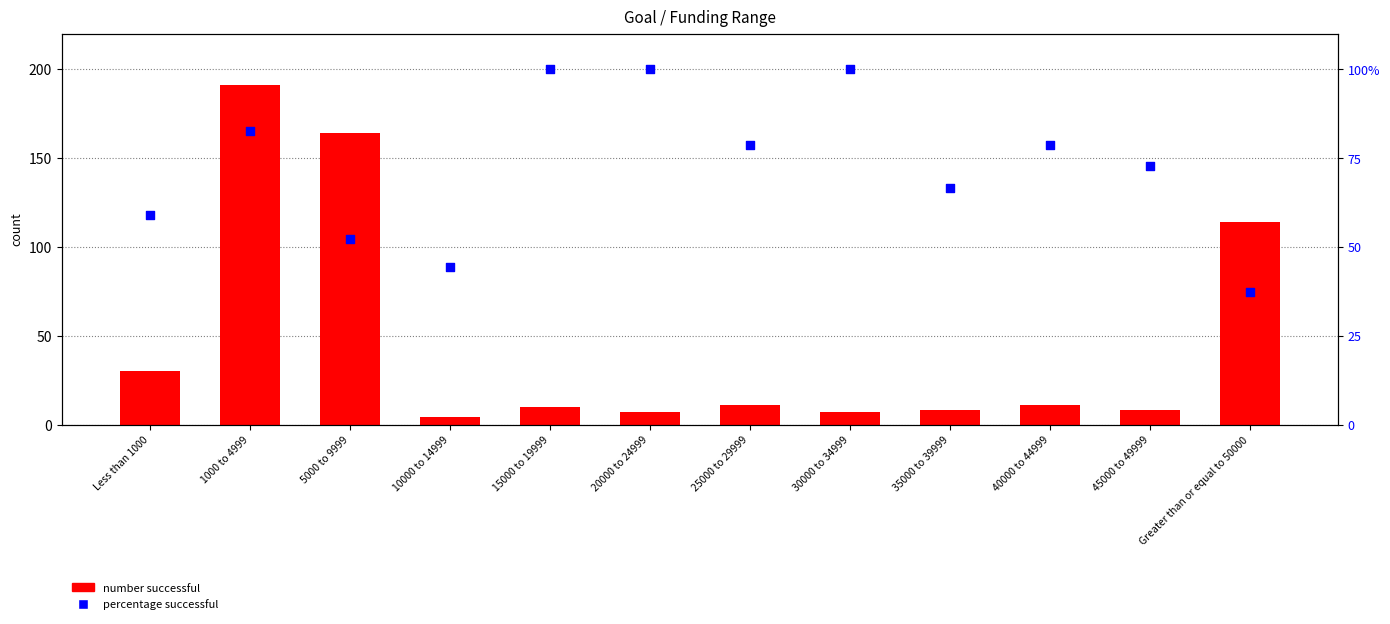

What are all the series names shown in the legend?

number successful, percentage successful